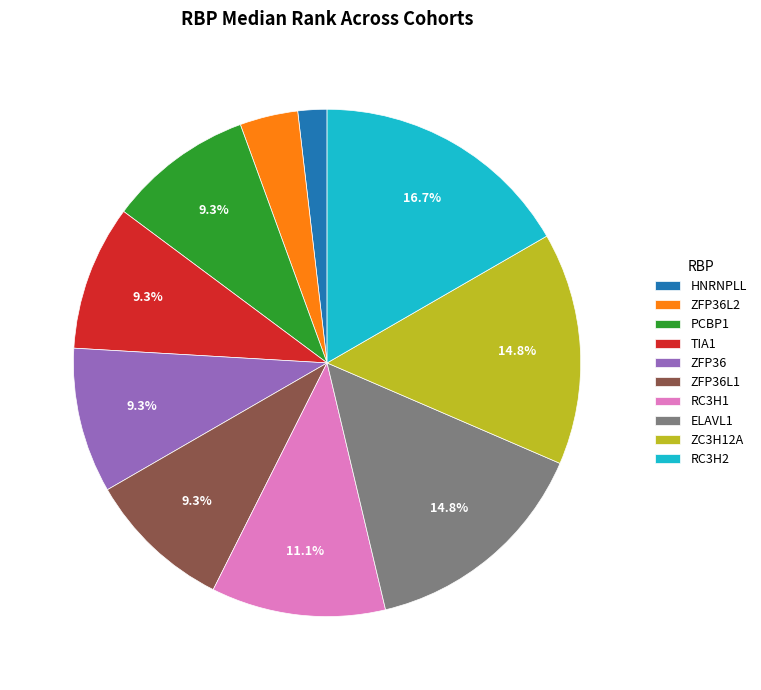

Approximately how many times larger is the value at RC3H2 compared to ZFP36L2?

4.5